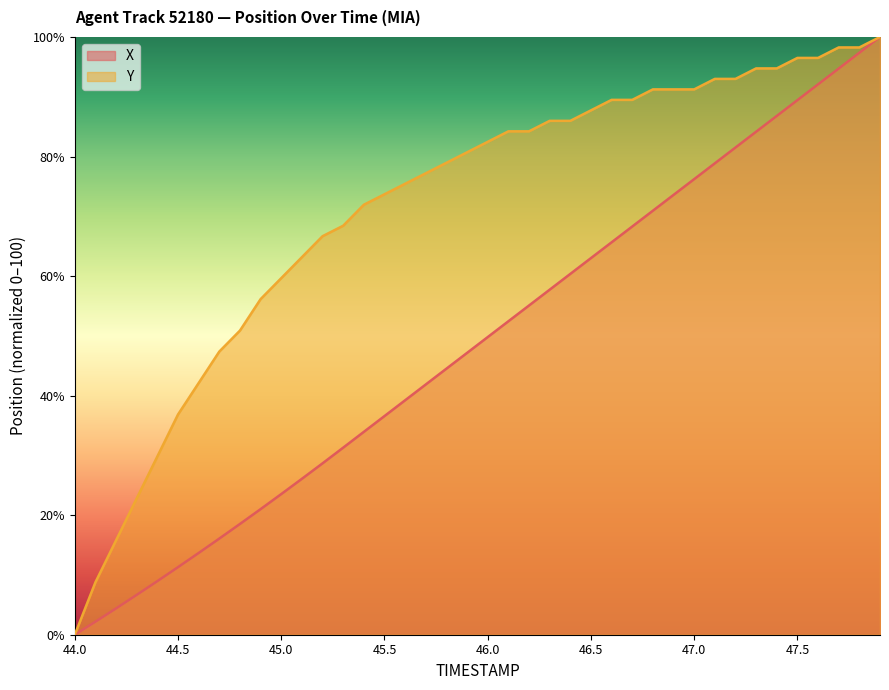

At 45.2, list the series in order from smallest to largest.

X, Y